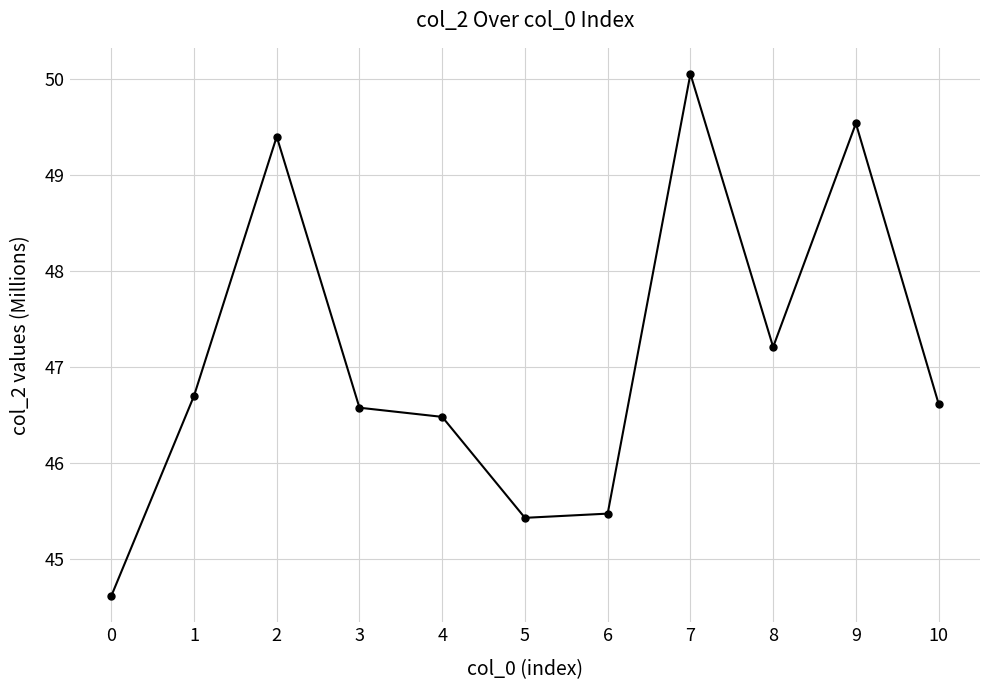

What is the sum of all values?

518.1